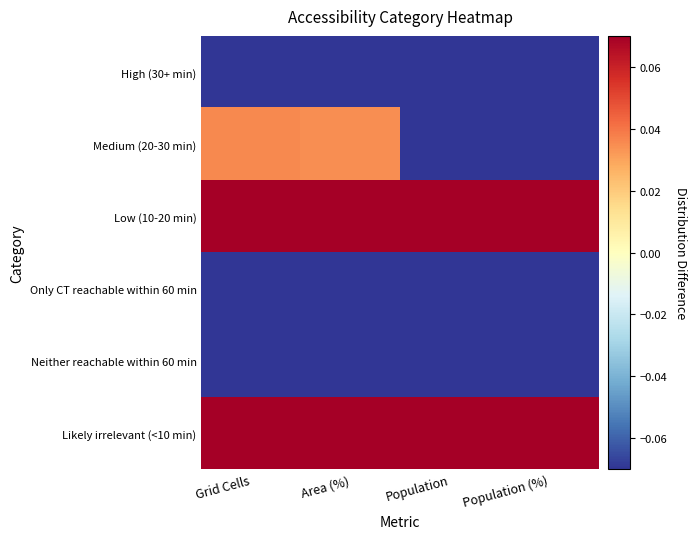

What is the spread (max minus min) of values at Population (%)?

1.0